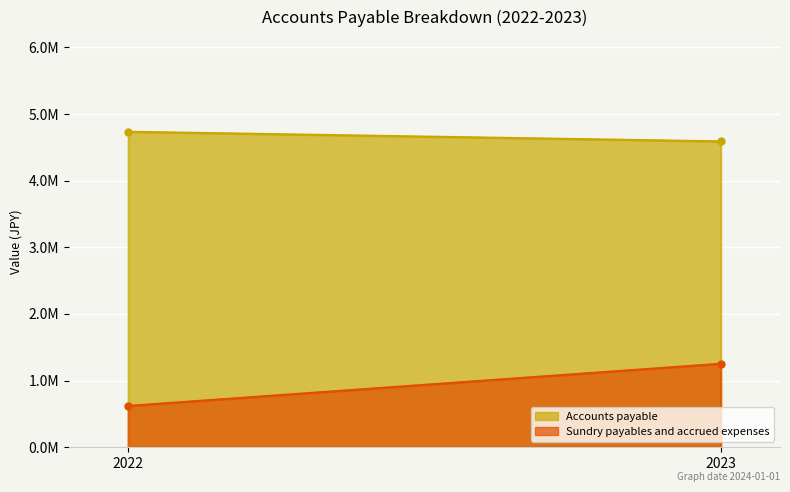

At how many categories does at least one series exceed 3906226?

2